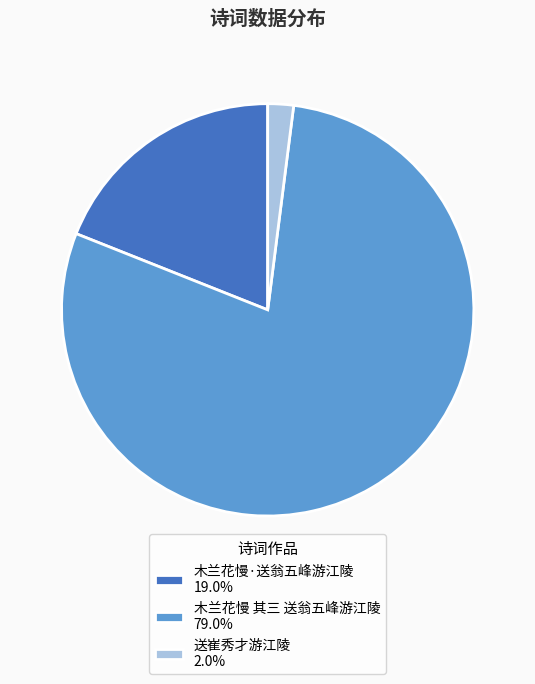

Is it true that 送崔秀才游江陵 is 13% of the pie?

False